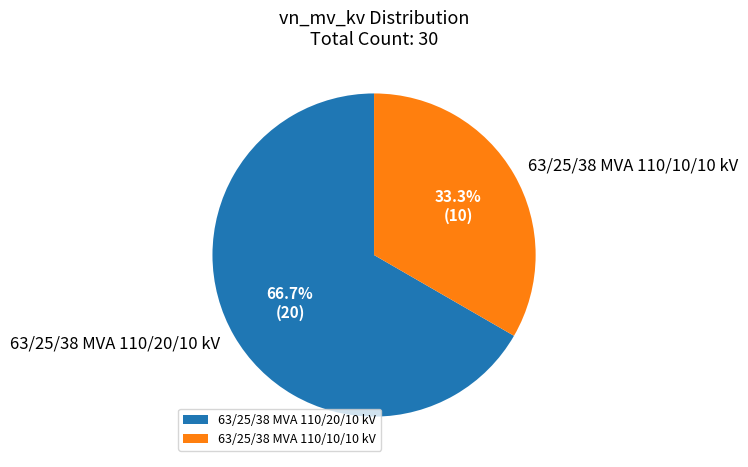

Which category accounts for the majority?

63/25/38 MVA 110/20/10 kV